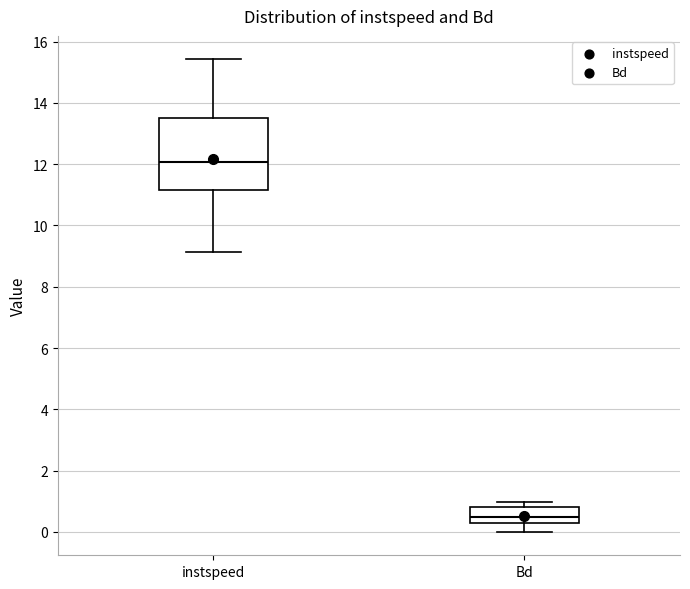

Where is the lower edge of the box for instspeed on the y-axis? The values are not printed on the chart, so give them approximately, as read against the axis.

11.2